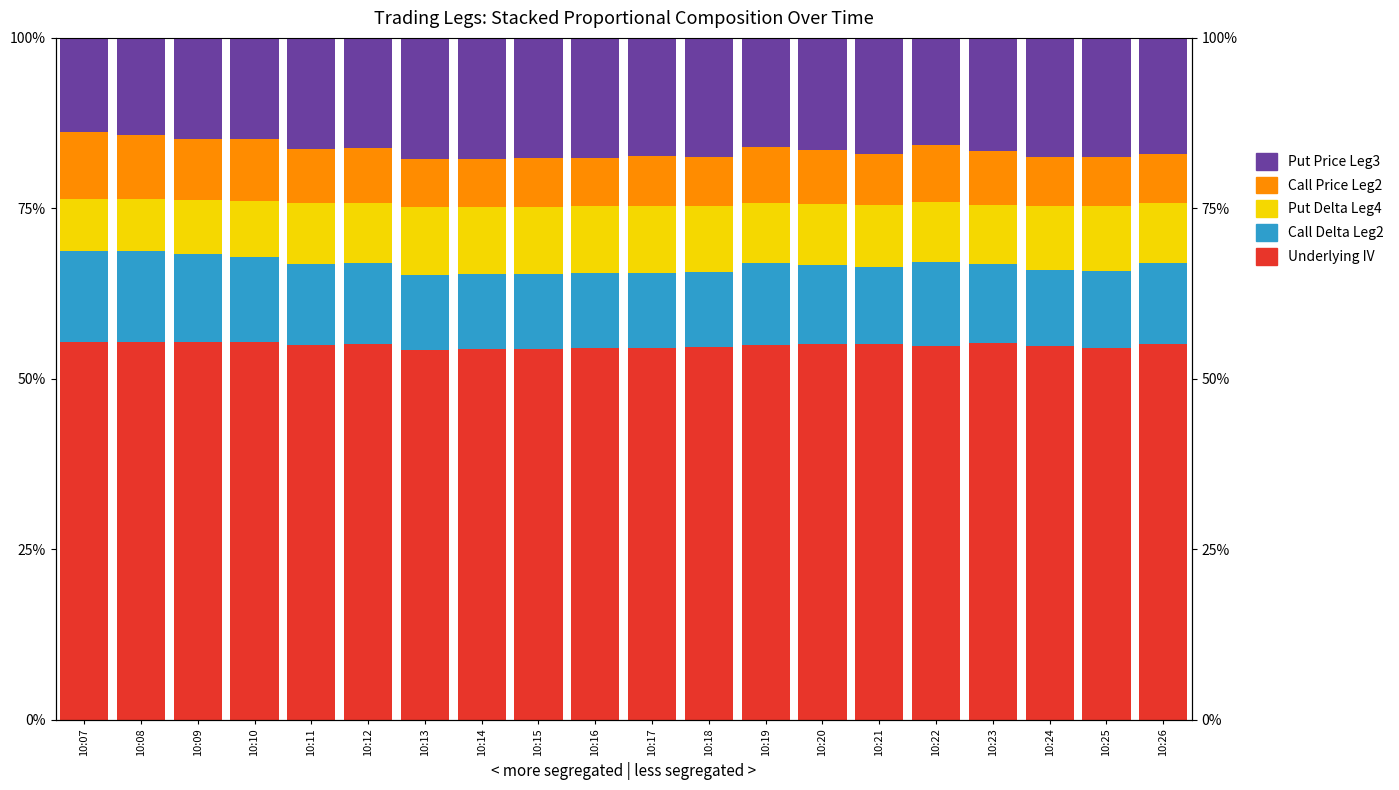

What is the maximum value for Call Price Leg2?

9.8